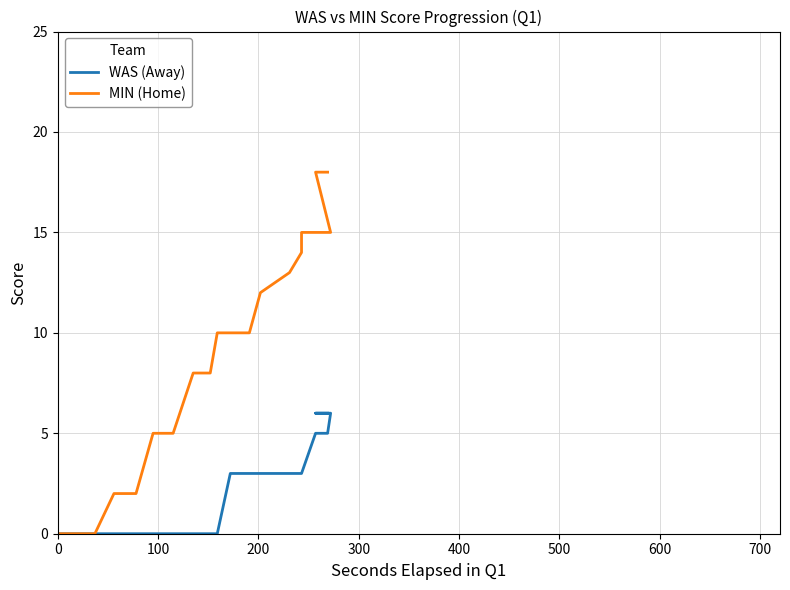

Is it true that MIN (Home) equals 3 at 600?

False